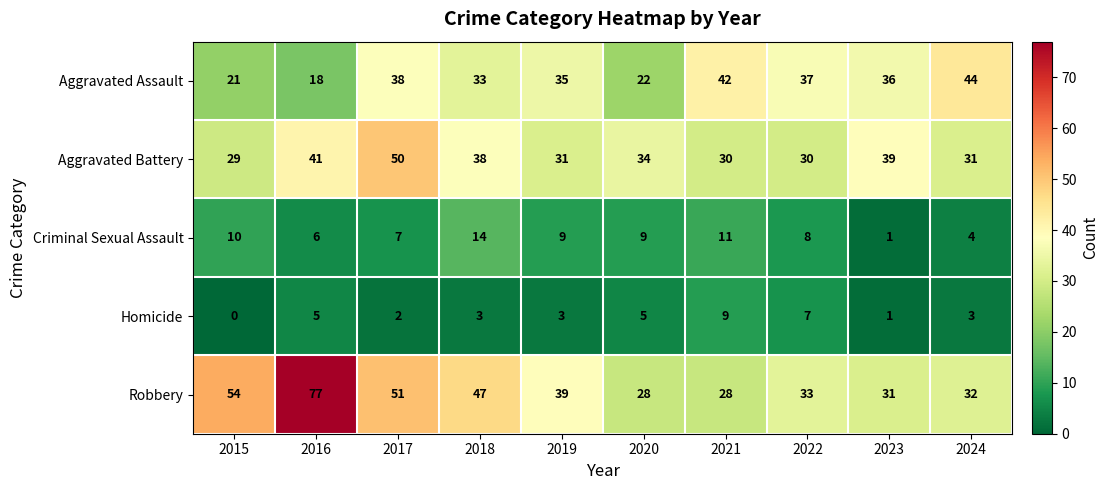

What is the maximum value for Criminal Sexual Assault?

14